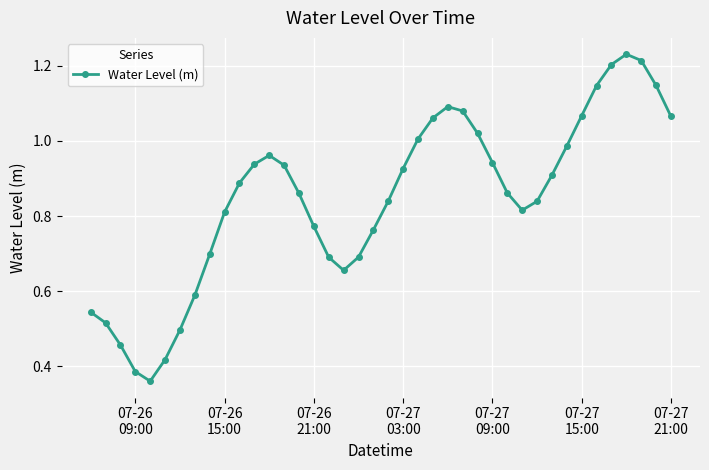

True or false: the data has more than 1 interior local peaks.

True